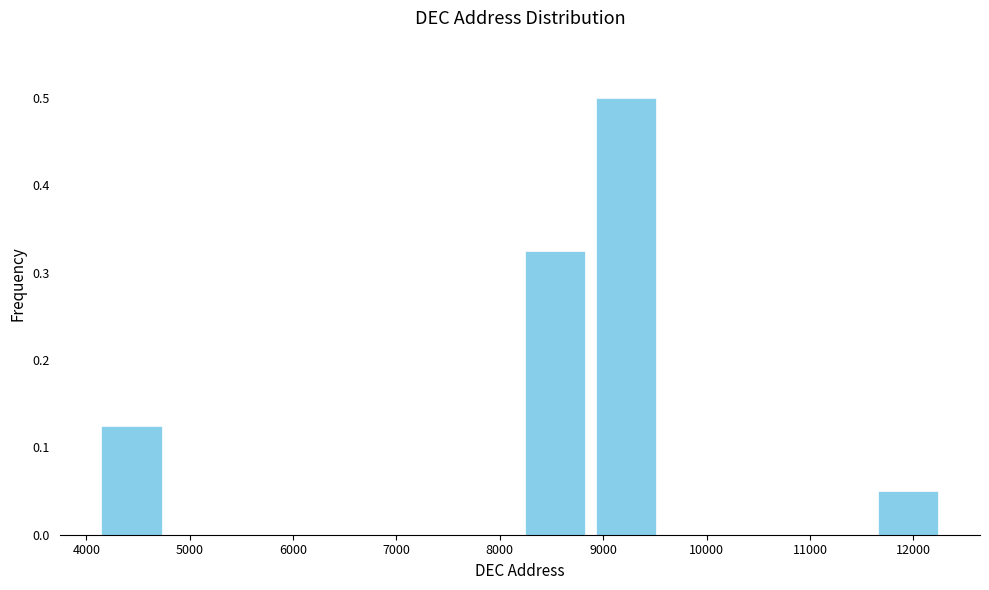

Reading left to right, list every bar in this chart as the range it spans on the x-axis followed by its height. Neither the bar edges nor the heights are printed on the chart, so give them approximately, as read against the axes.

4100 to 4800: 0.13
4800 to 5500: 0
5500 to 6100: 0
6100 to 6800: 0
6800 to 7500: 0
7500 to 8200: 0
8200 to 8900: 0.33
8900 to 9600: 0.50
9600 to 10200: 0
10200 to 10900: 0
10900 to 11600: 0
11600 to 12300: 0.05